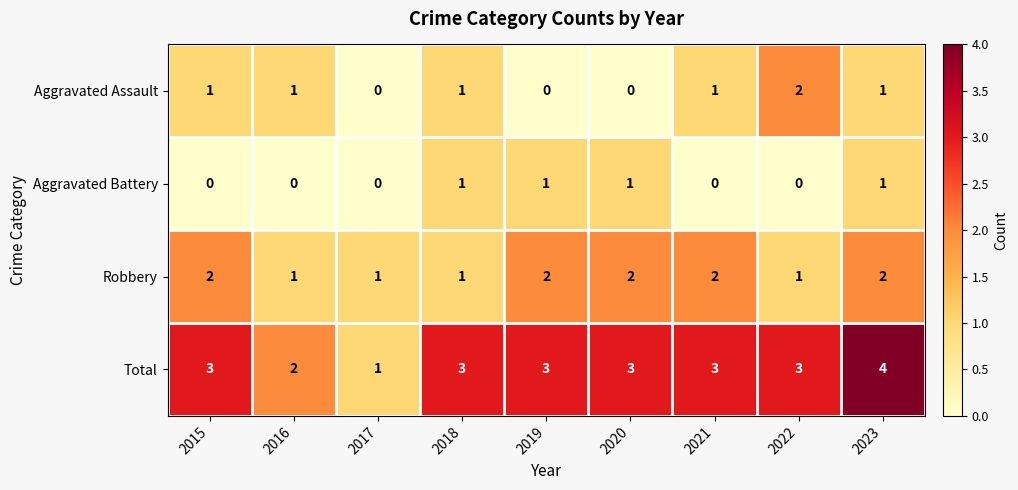

Which series has the largest total across all categories?

Total